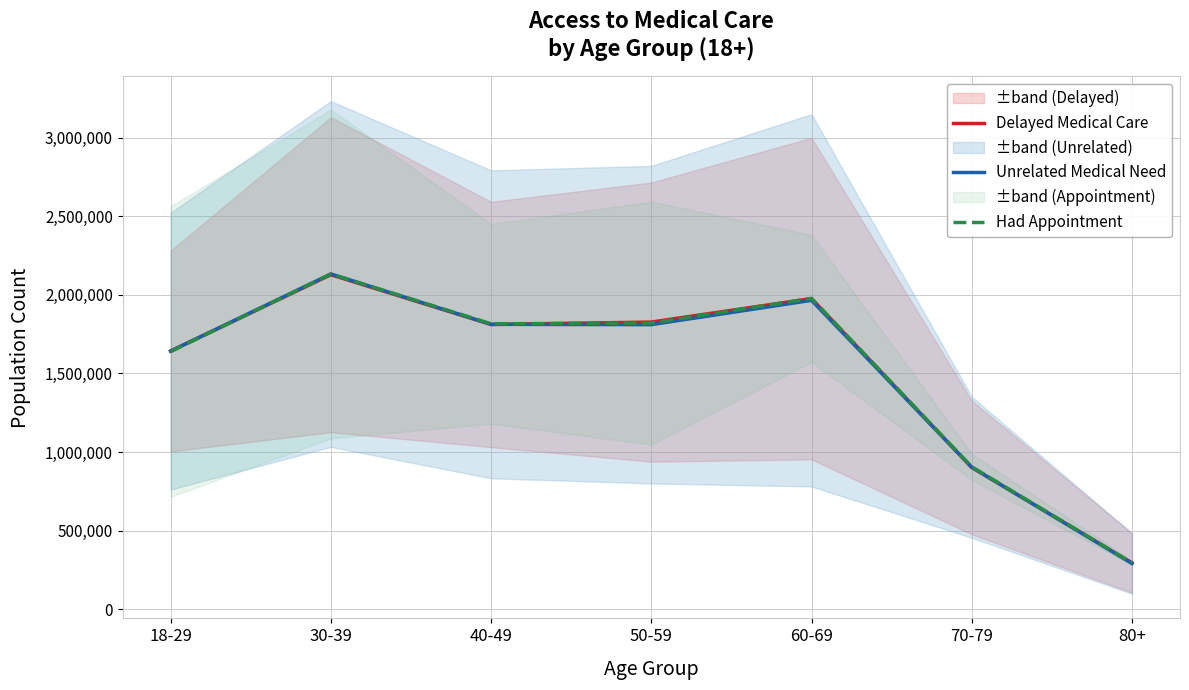

What value does the Delayed Medical Care series have at 40-49?

1811345.5